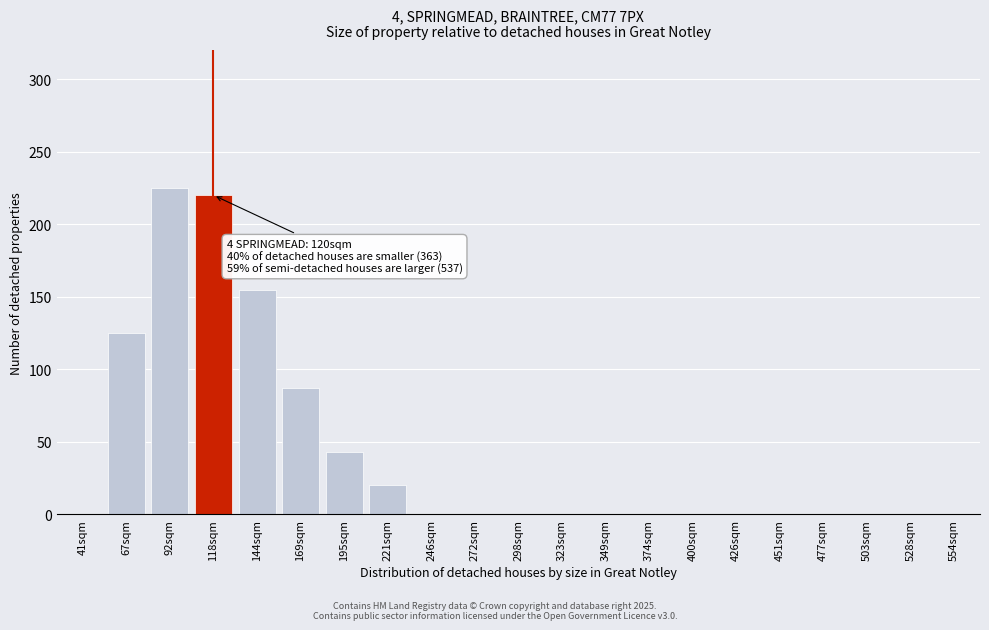

Reading right to left, what are all the values shown in this chart?

554sqm=0	528sqm=0	503sqm=0	477sqm=0	451sqm=0	426sqm=0	400sqm=0	374sqm=0	349sqm=0	323sqm=0	298sqm=0	272sqm=0	246sqm=0	221sqm=20	195sqm=43	169sqm=87	144sqm=155	118sqm=220	92sqm=225	67sqm=125	41sqm=0